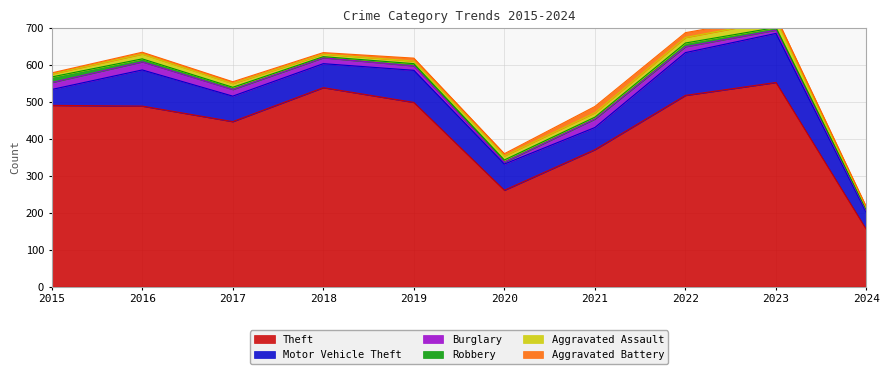

What is the spread (max minus min) of values at 2015?

488